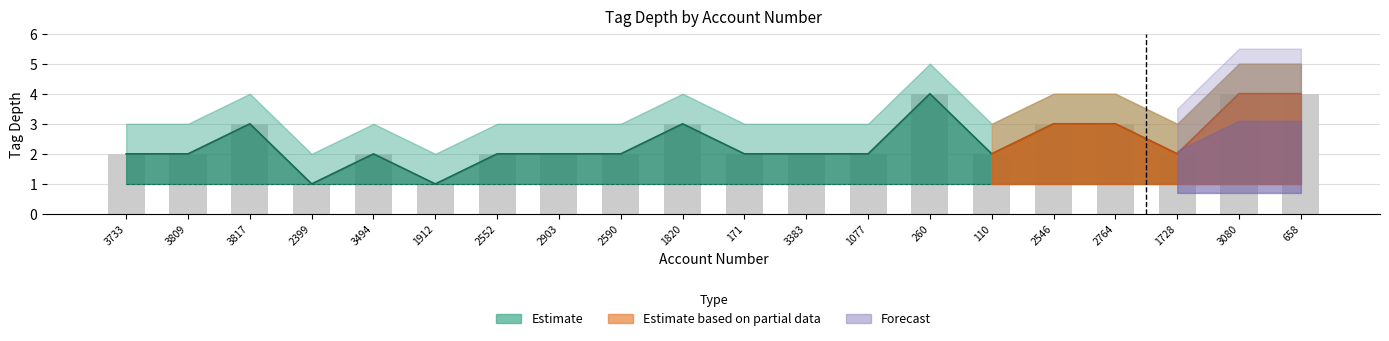

What is the difference between the maximum and minimum values in the tag_depth_mid series?

3